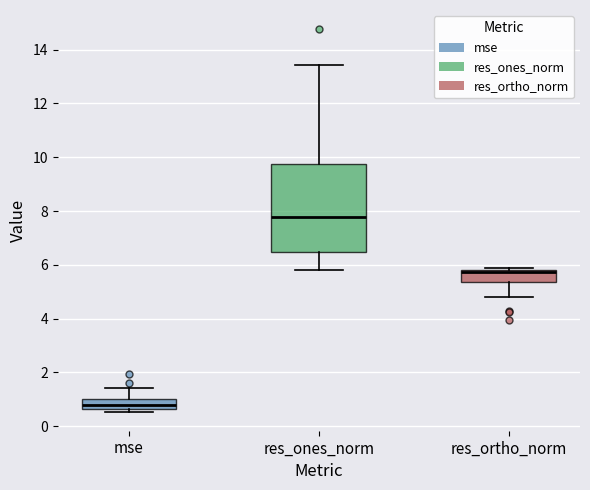

Comparing the boxes themselves (not the whiskers), which one is the tallest?

res_ones_norm